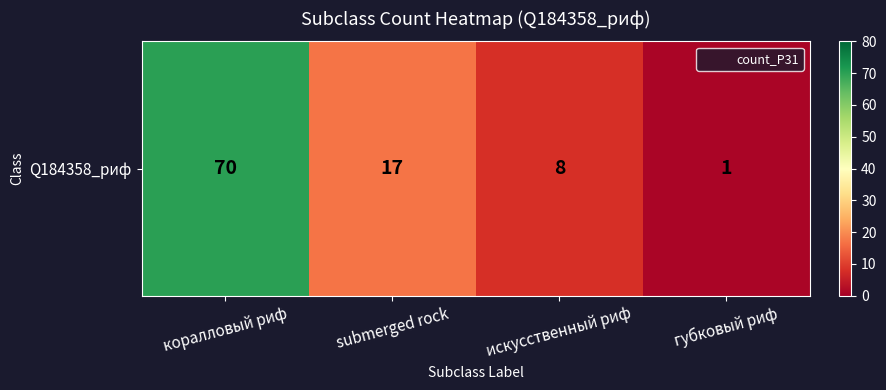

Where does the data first go above 17?

коралловый риф